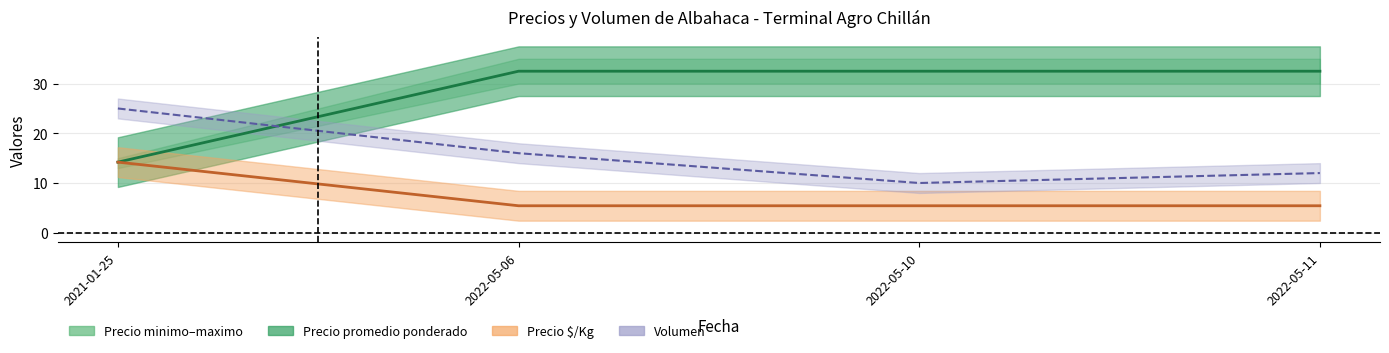

What is the approximate value of Volumen (línea) at 2021-01-25?

25.0